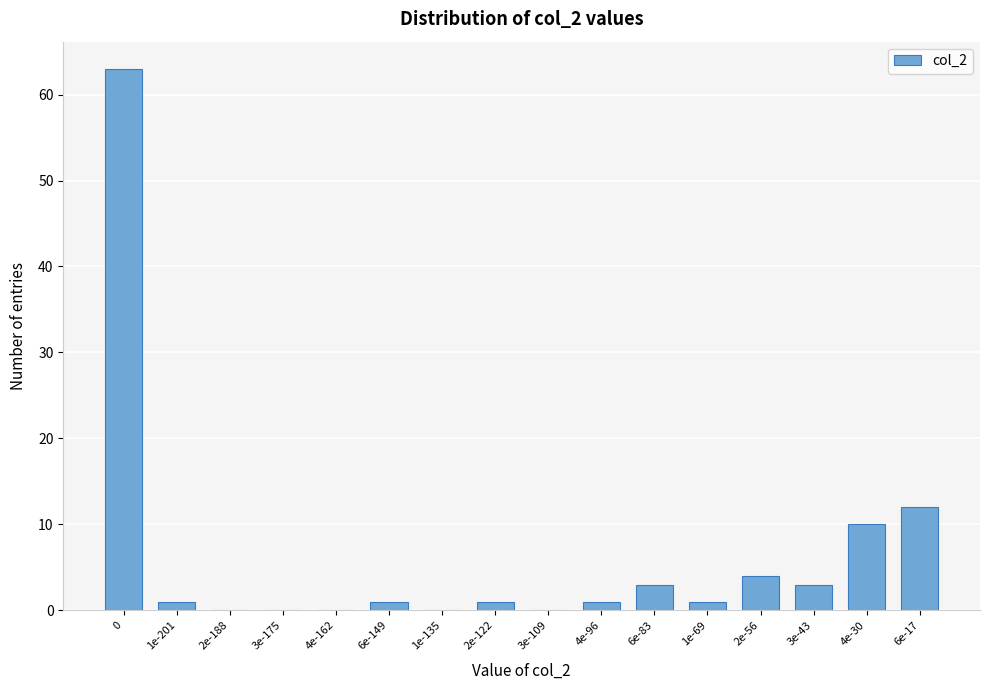

Reading left to right, transcribe all the data shown in this chart.

0=63	1e-201=1	2e-188=0	3e-175=0	4e-162=0	6e-149=1	1e-135=0	2e-122=1	3e-109=0	4e-96=1	6e-83=3	1e-69=1	2e-56=4	3e-43=3	4e-30=10	6e-17=12